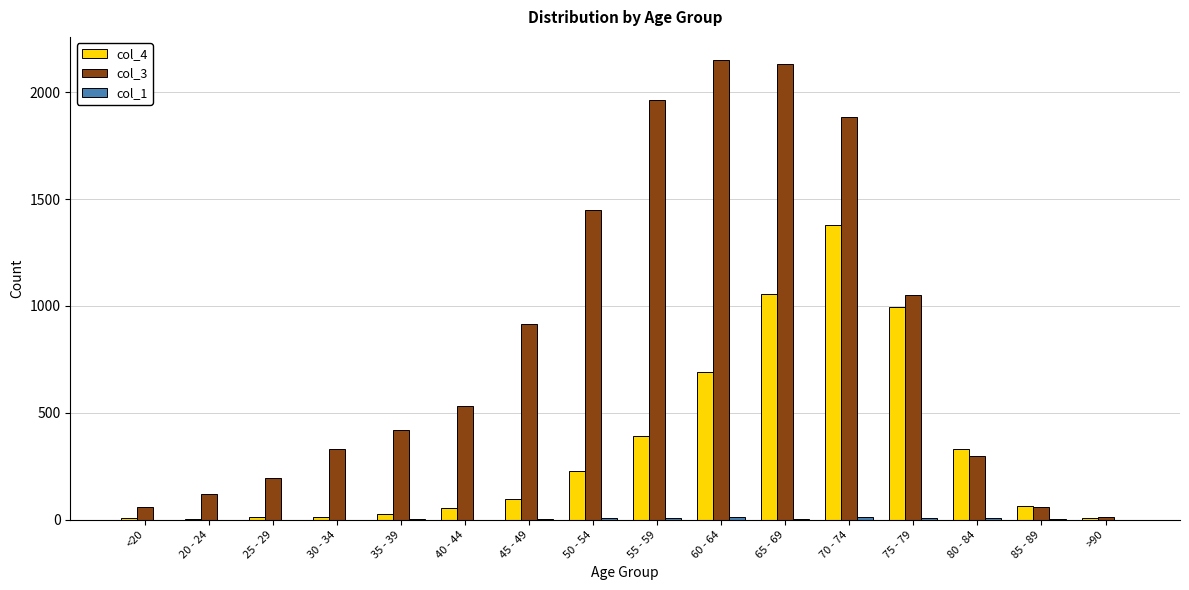

What is the greatest value displayed?

2151